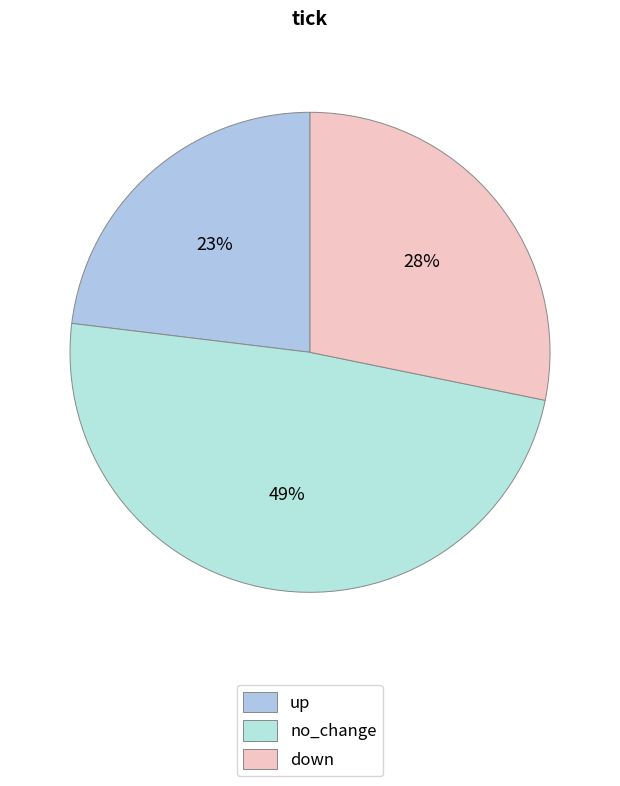

Is up the majority of the pie?

No